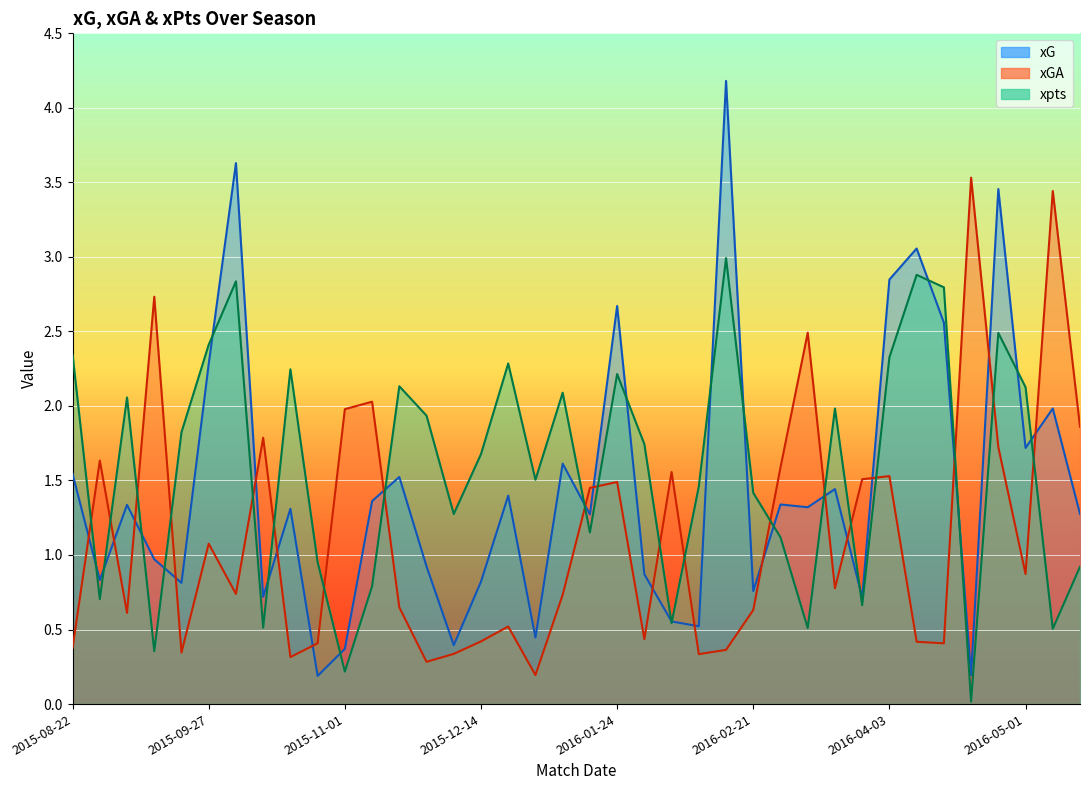

What is the label of the 2nd point from the right?

2016-05-08